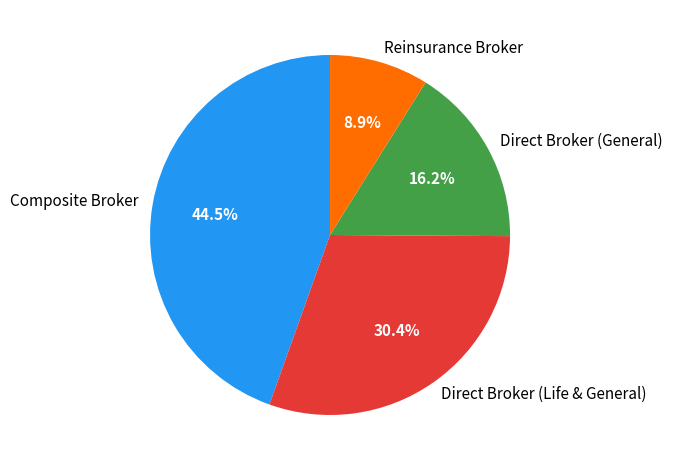

What percentage do Reinsurance Broker and Composite Broker together represent?

53.4%